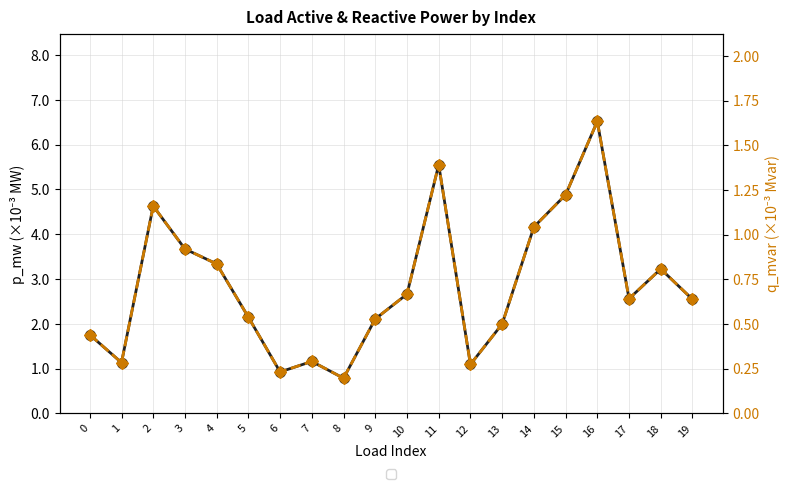

Between 0 and 18, which series saw the biggest shift?

p_mw (×10⁻³)